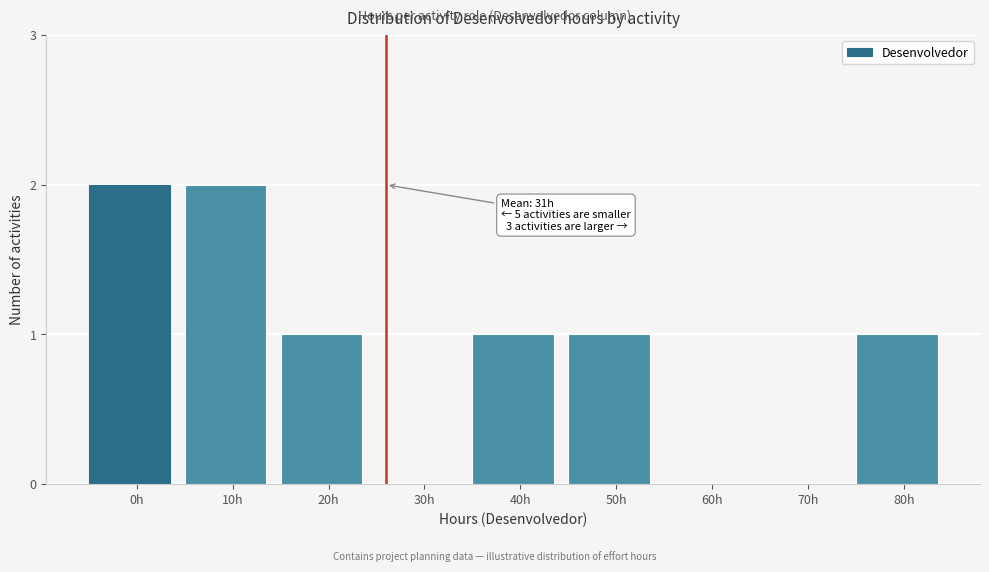

Between 70h and 10h, which is larger?

10h